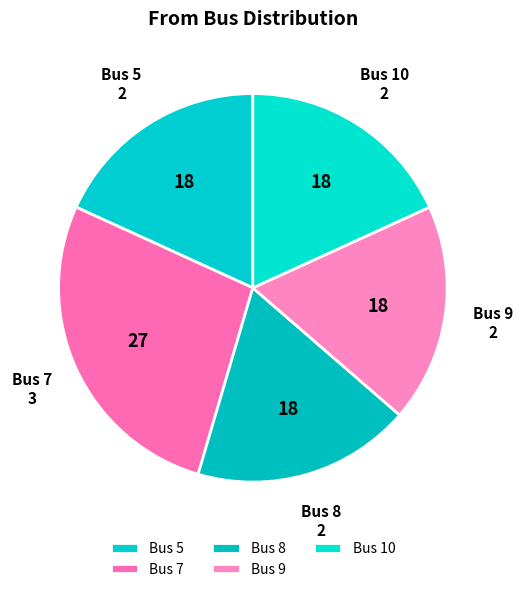

Is there any slice that represents more than half of the pie?

No